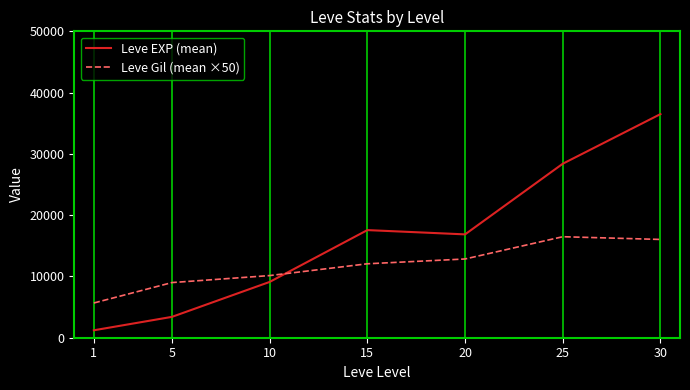

At which category does Leve EXP (mean) reach its first local valley?

20